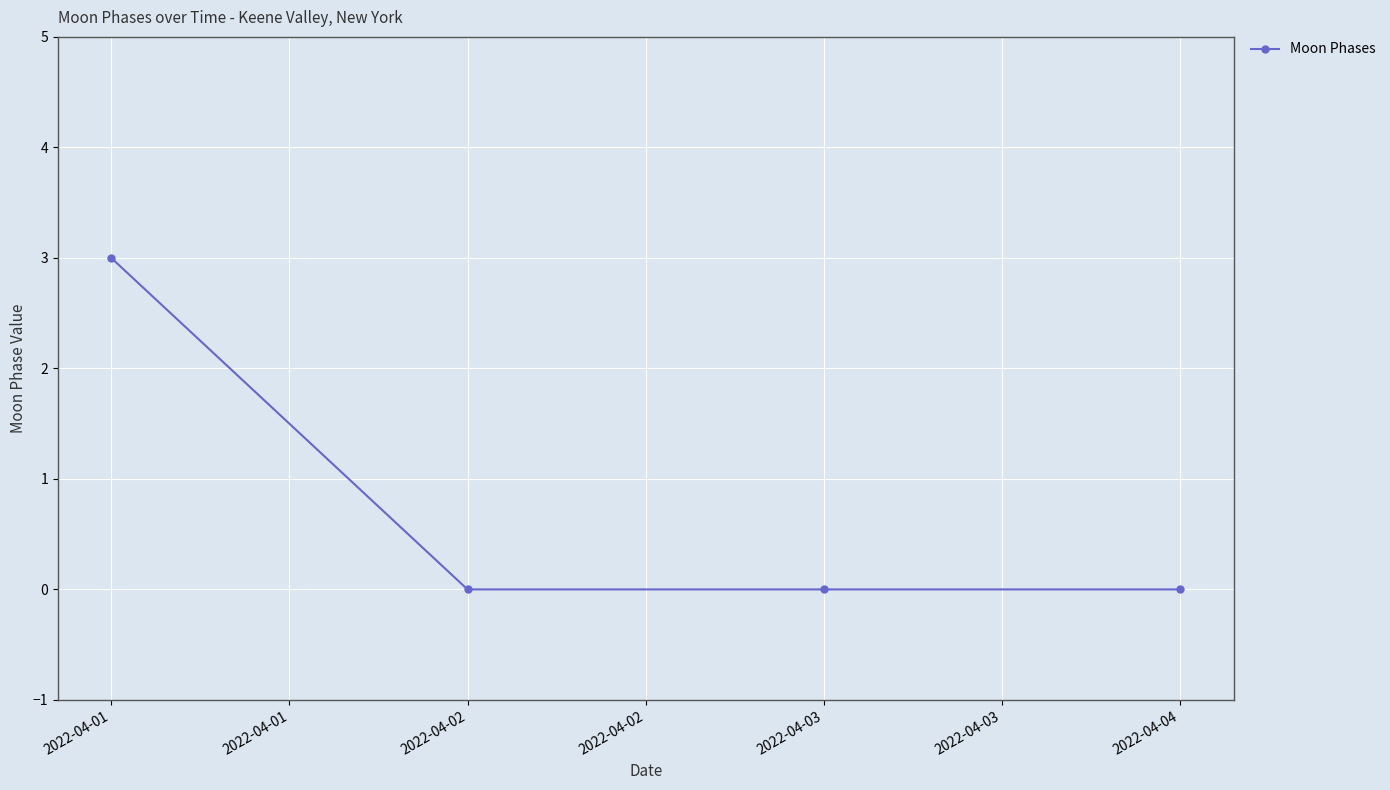

Reading right to left, extract all data points from this chart.

0	0	0	3